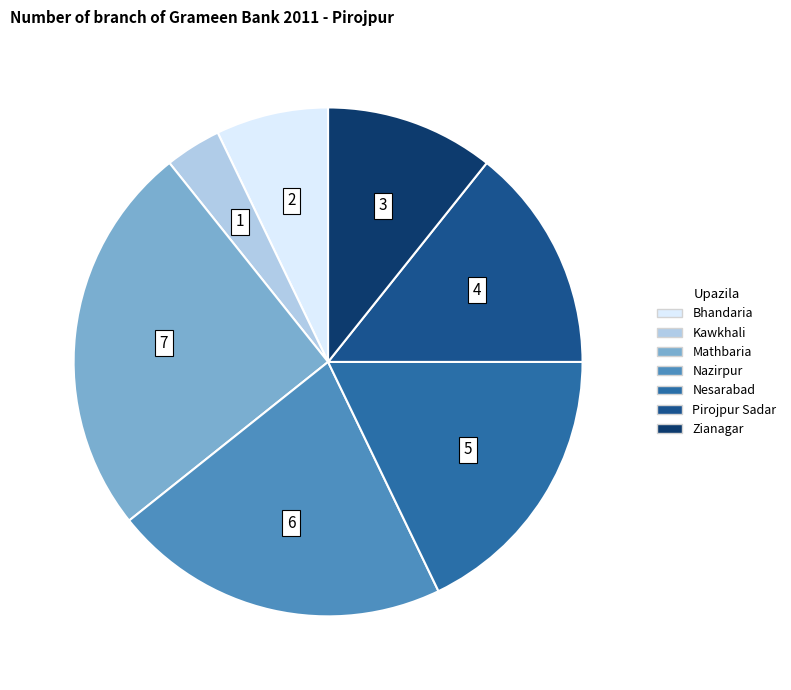

Between Mathbaria and Nazirpur, which is larger?

Mathbaria